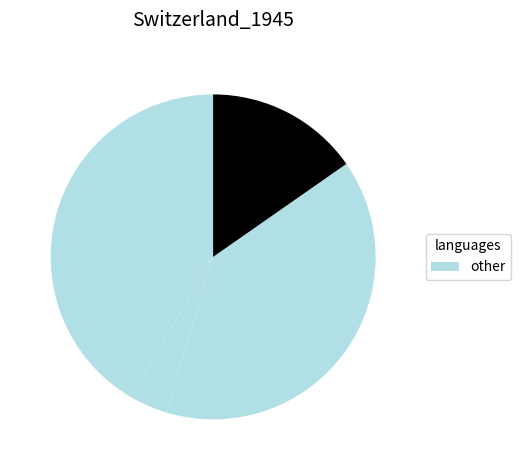

How many slices are in this pie chart?

6